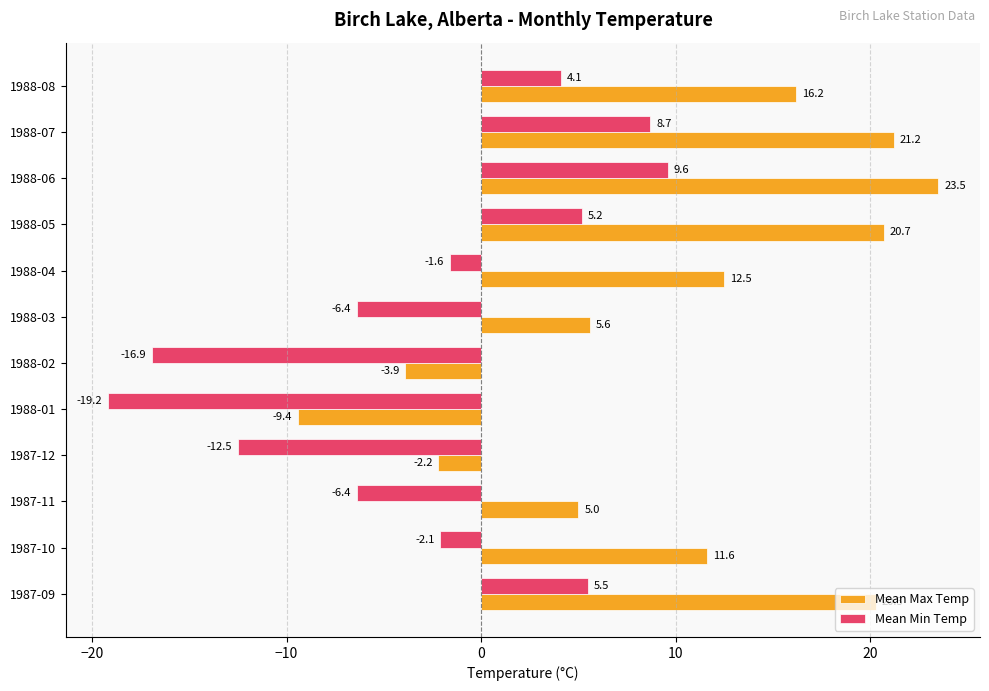

Which category has the highest value in the Mean Max Temp series?

1988-06